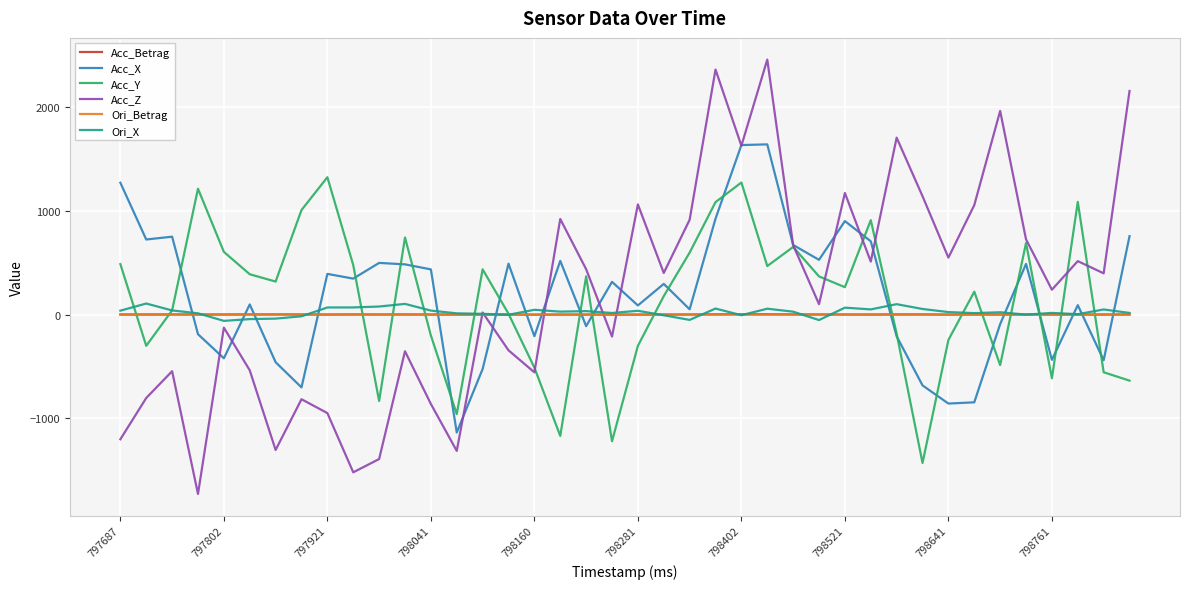

How many intersections are there between Acc_X and Ori_X?

16